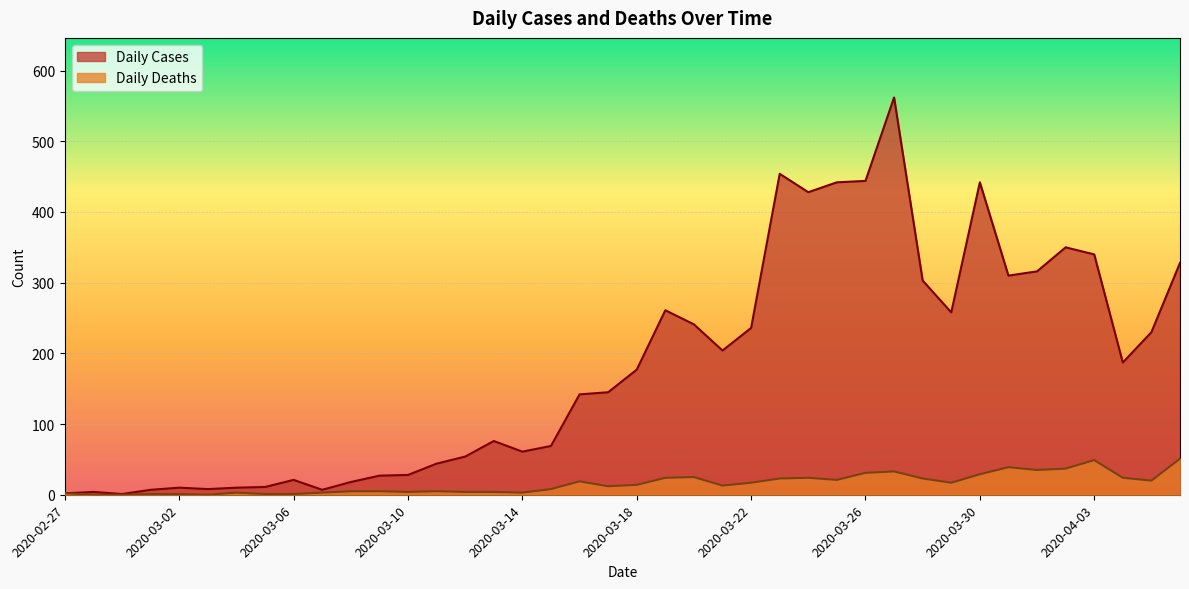

The Daily Cases series shows 15 at 2020-03-12. True or false?

False